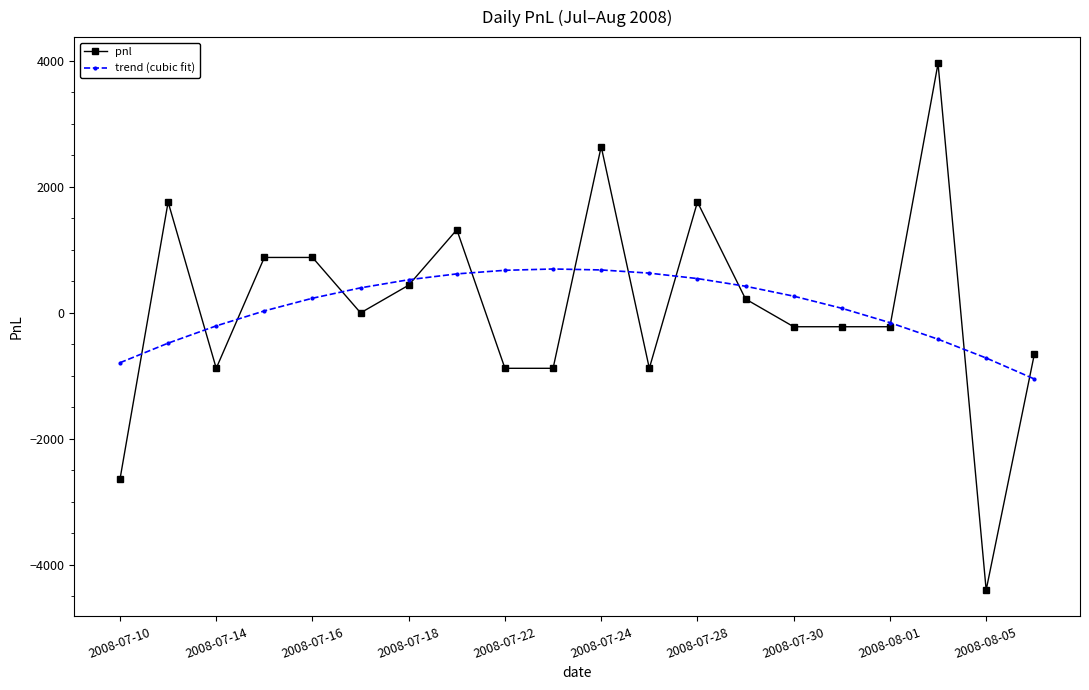

What is the maximum value shown in the chart?

3960.0